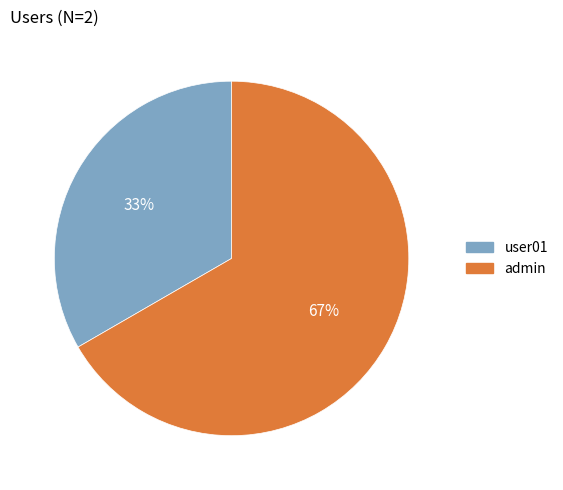

Is the sum of admin and user01 greater than half?

Yes